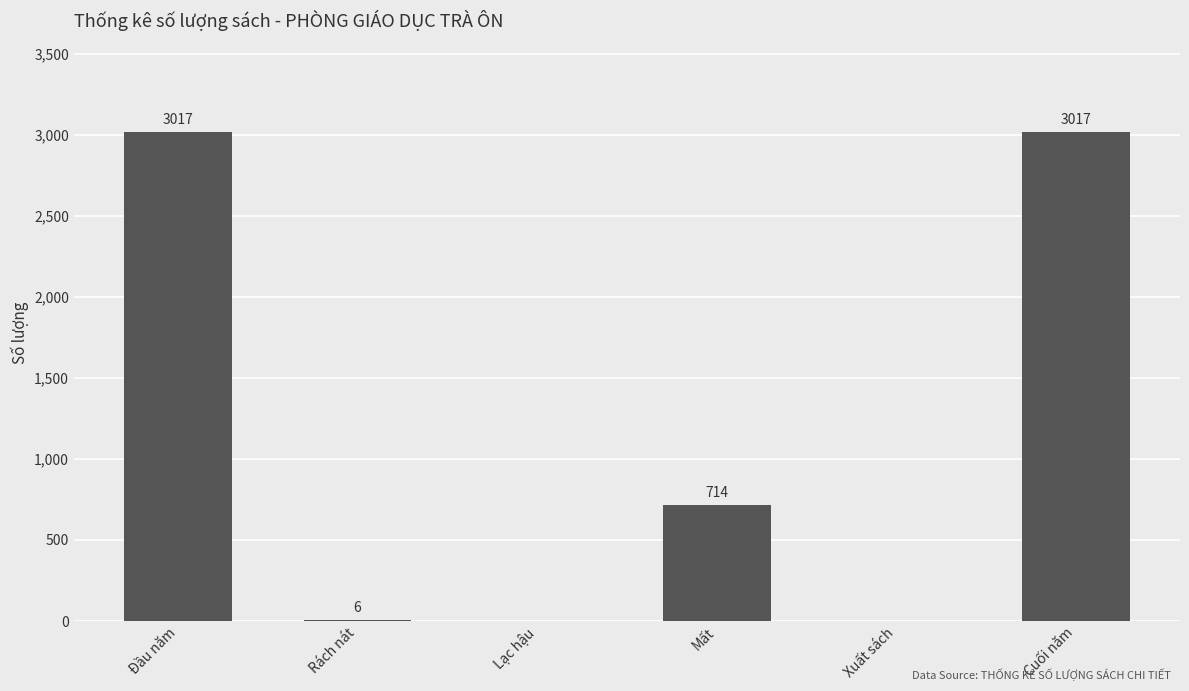

Reading right to left, extract all data points from this chart.

3017	0	714	0	6	3017